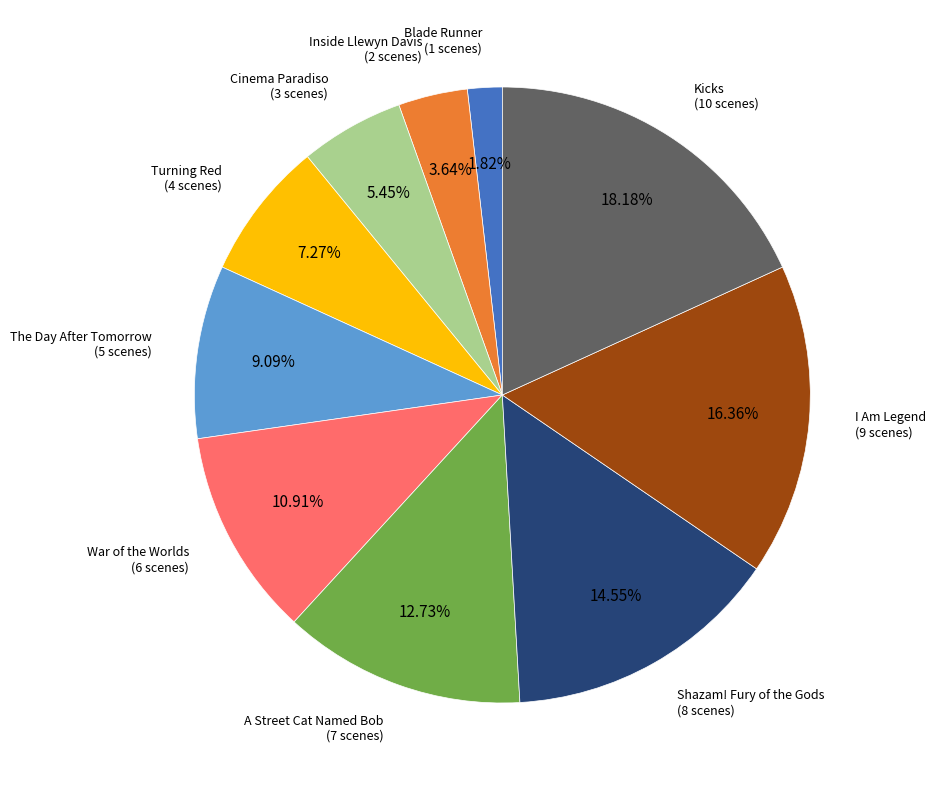

Is there any slice that represents more than half of the pie?

No